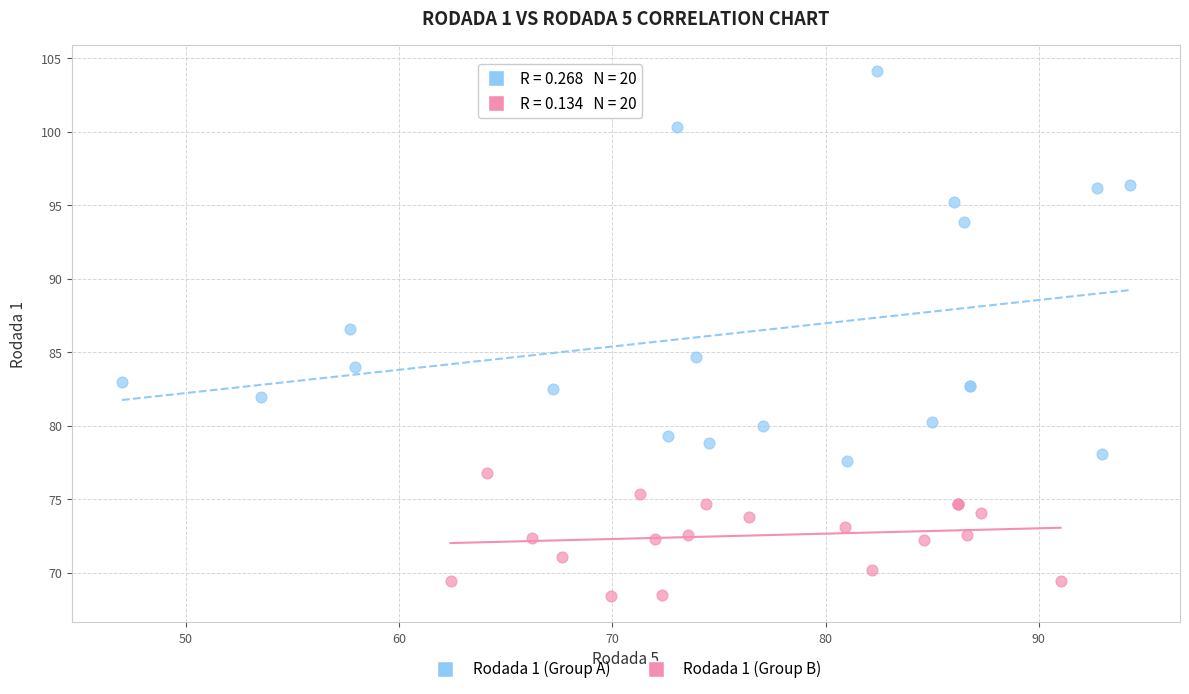

What are all the series names shown in the legend?

Rodada 1 (Group A), Rodada 1 (Group B)